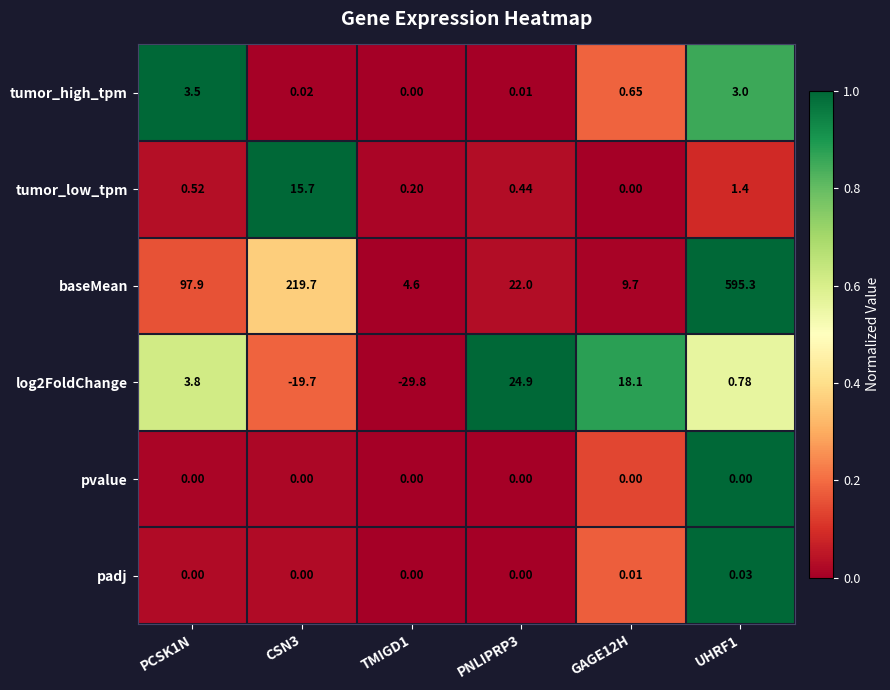

Which series has the largest range (max minus min)?

baseMean